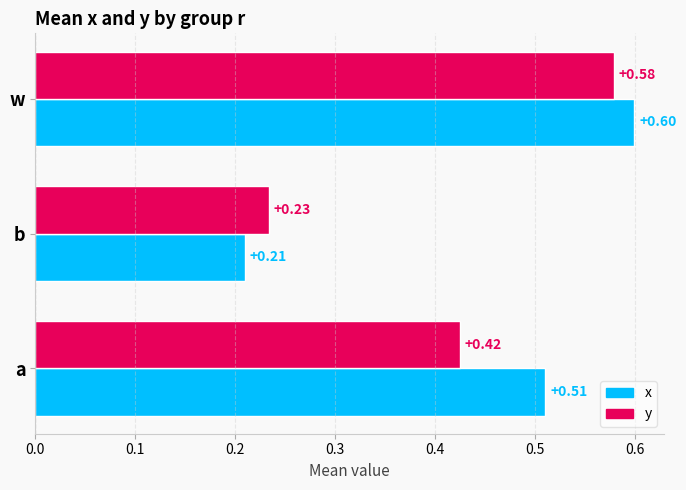

At which label is y closest to 0?

b